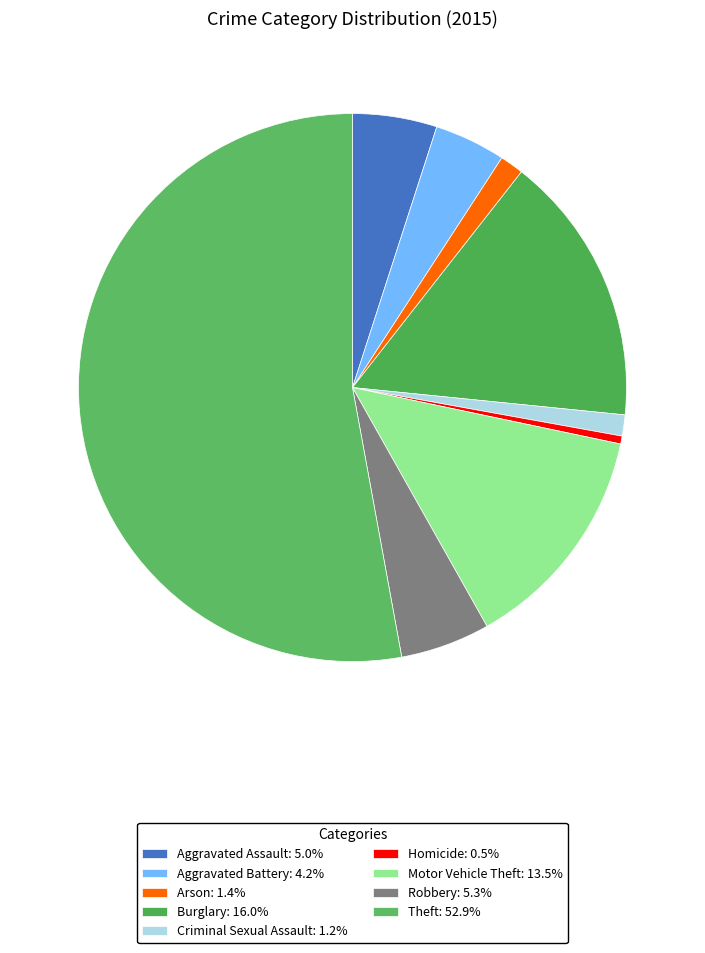

Does Theft account for over 50% of the chart?

Yes